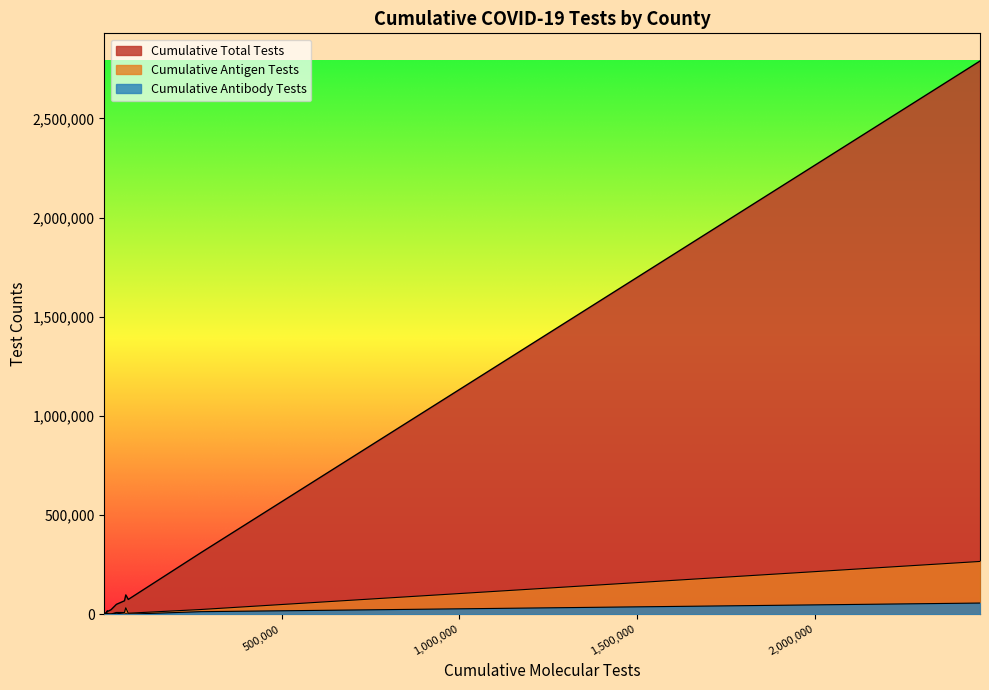

At how many categories does at least one series exceed 979275?

1